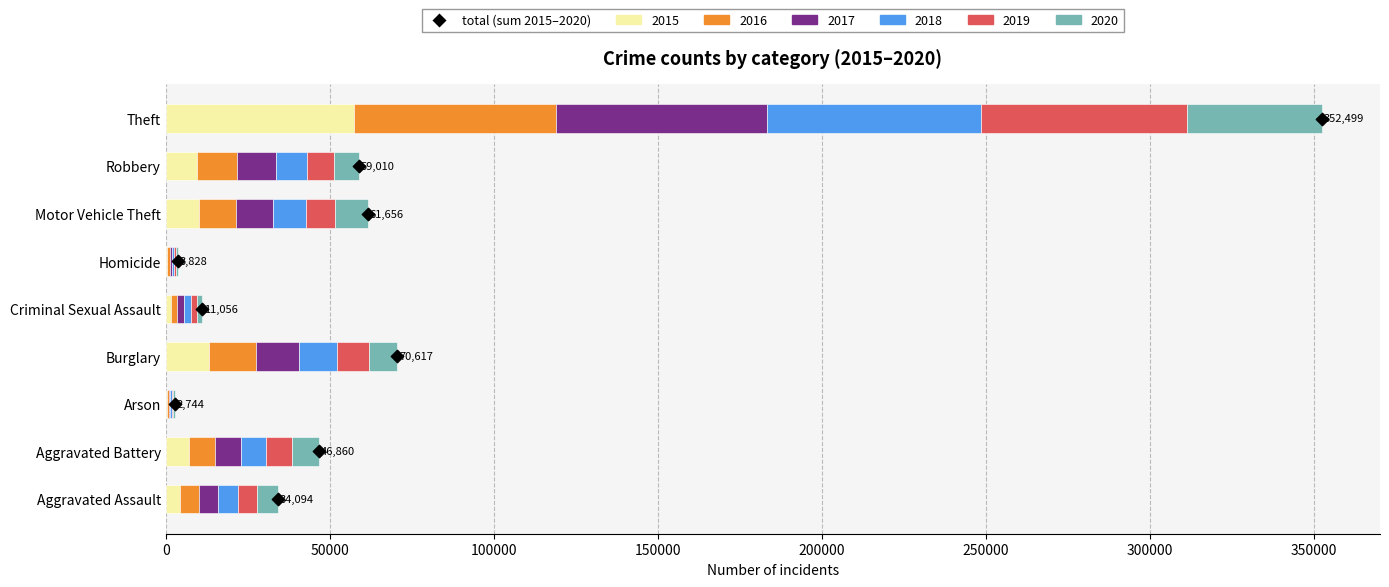

Which series has the largest total across all categories?

2017